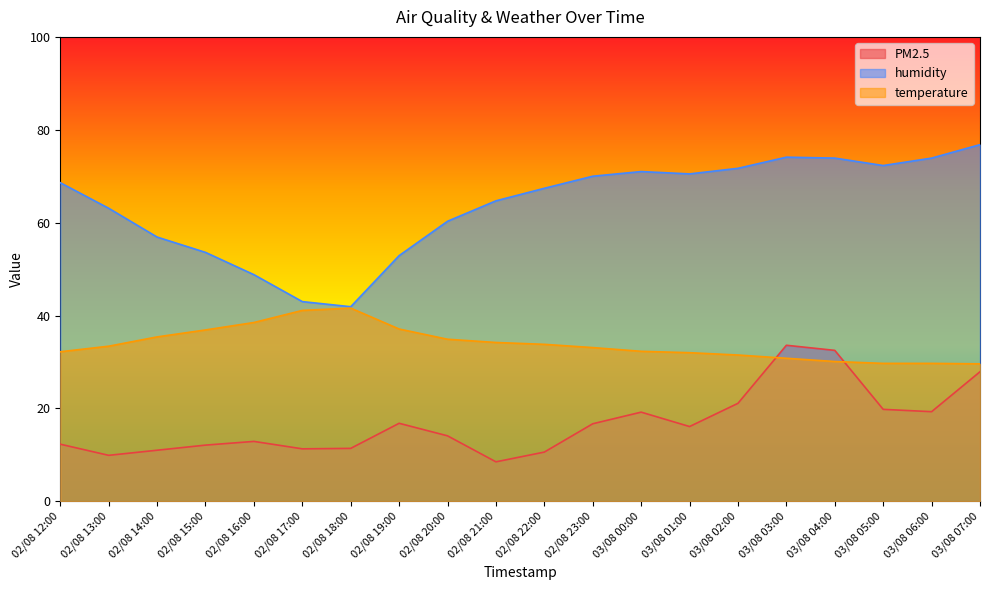

How many lines are shown in the chart?

3